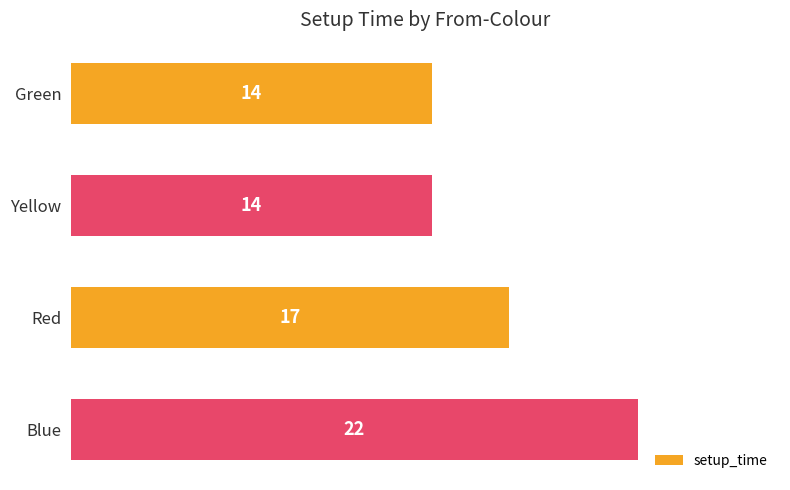

Reading top to bottom, transcribe all the data shown in this chart.

Green=14	Yellow=14	Red=17	Blue=22